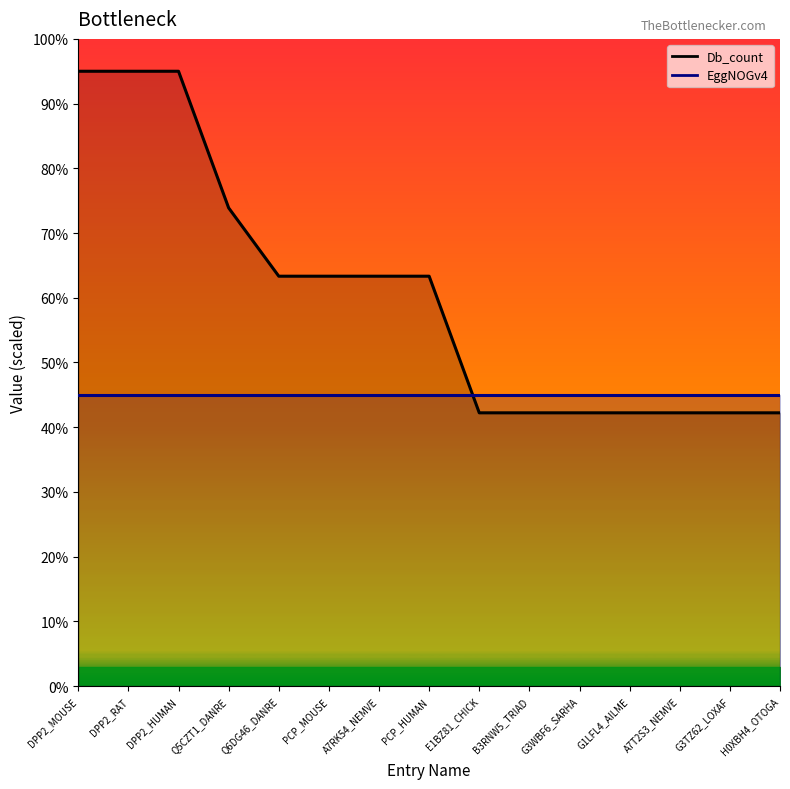

Does the chart display data point markers on the line(s)?

No